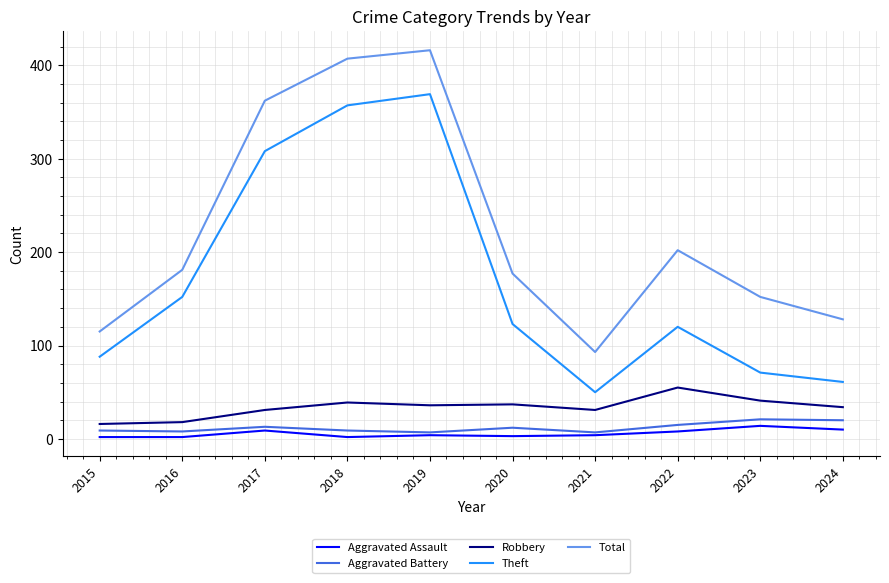

What is the sum of all Robbery values?

338